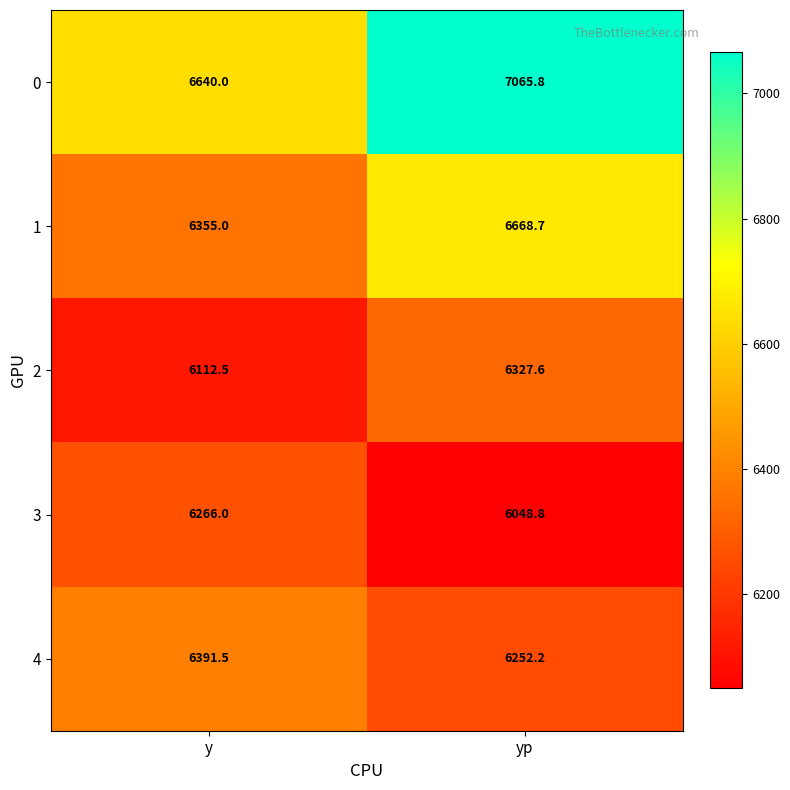

What is the spread (max minus min) of values at yp?

1017.0